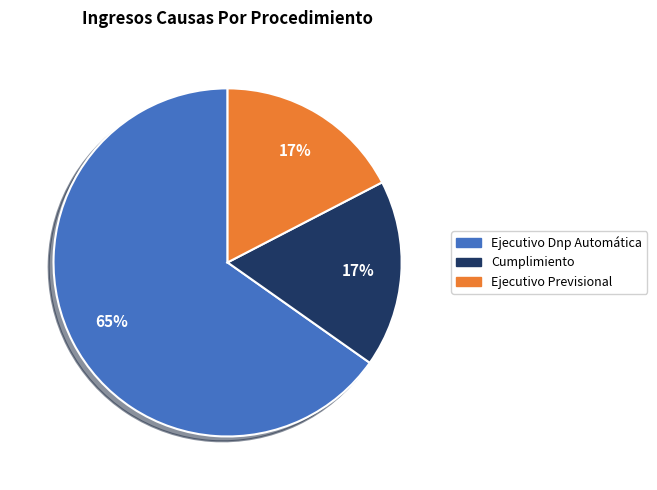

Which slice is the largest?

Ejecutivo Dnp Automática